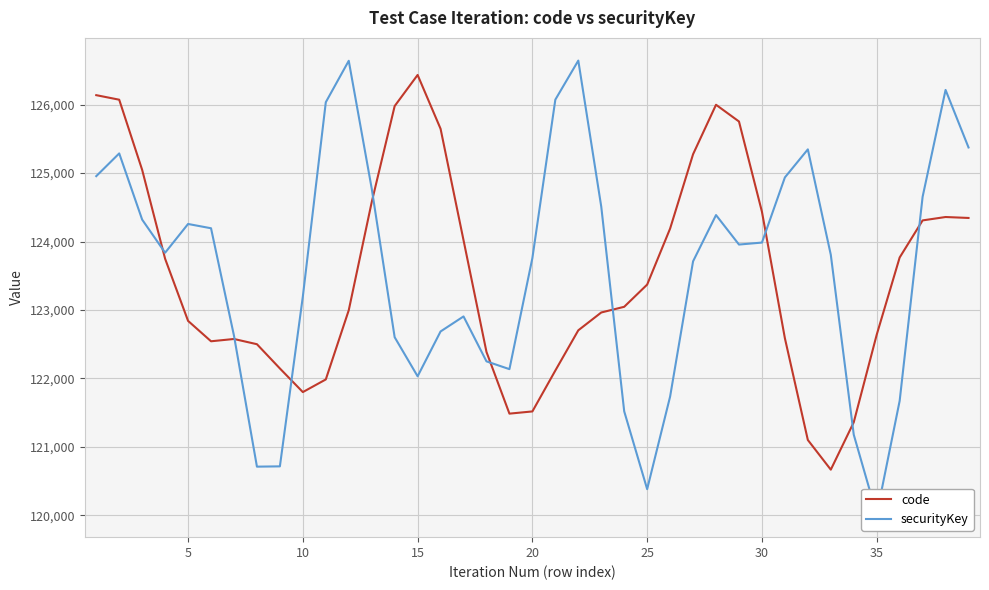

How many data points in securityKey are less than 123837?

19